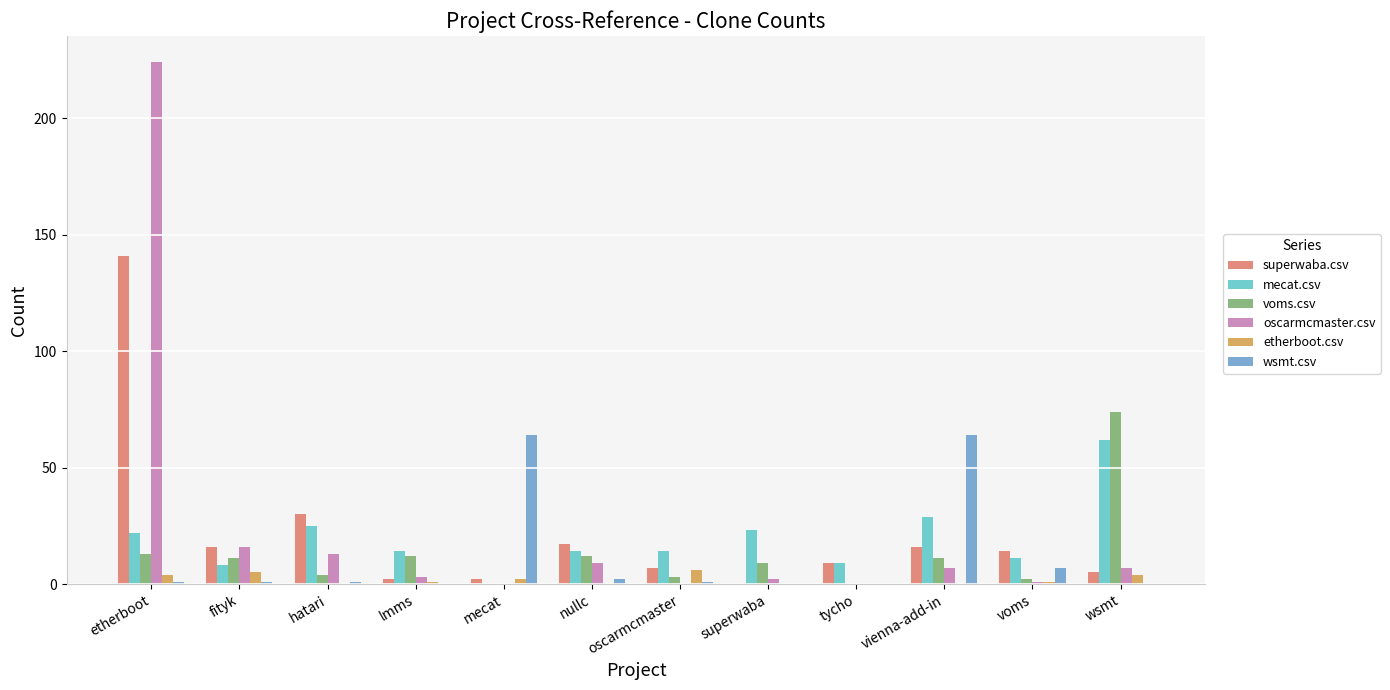

Which label corresponds to the largest value in the chart?

etherboot